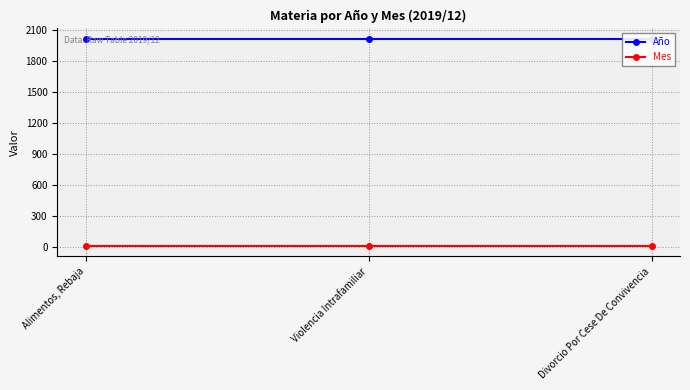

Which series has the widest spread of values?

Año